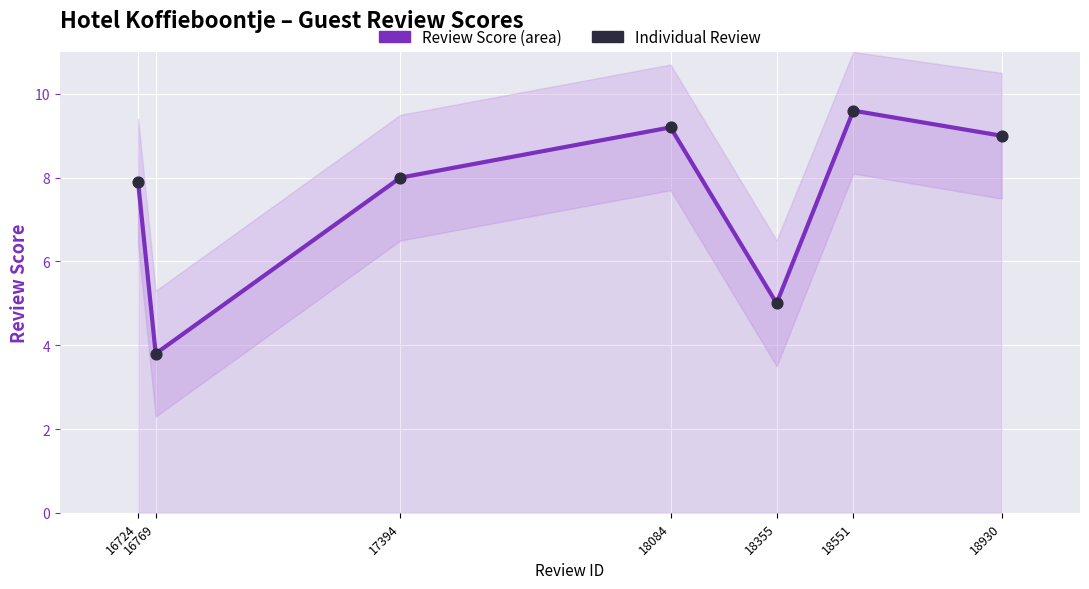

At how many categories does at least one series exceed 5?

5